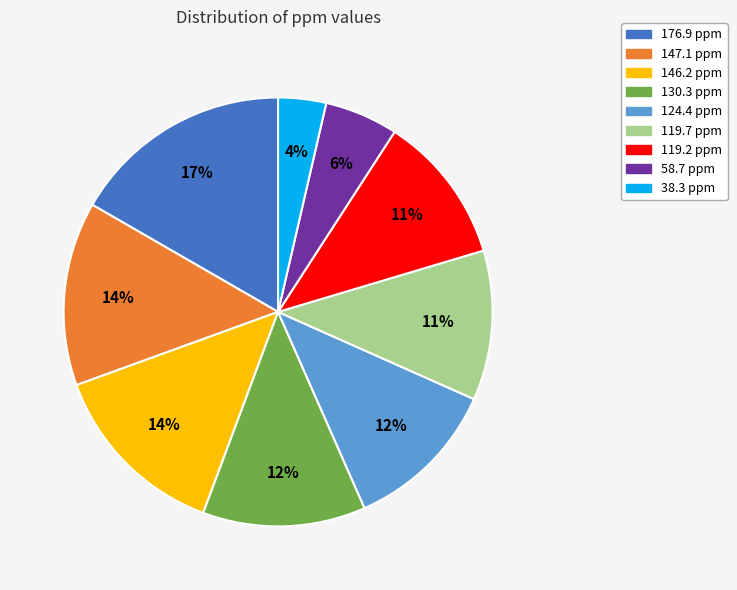

How many segments does this pie chart have?

9